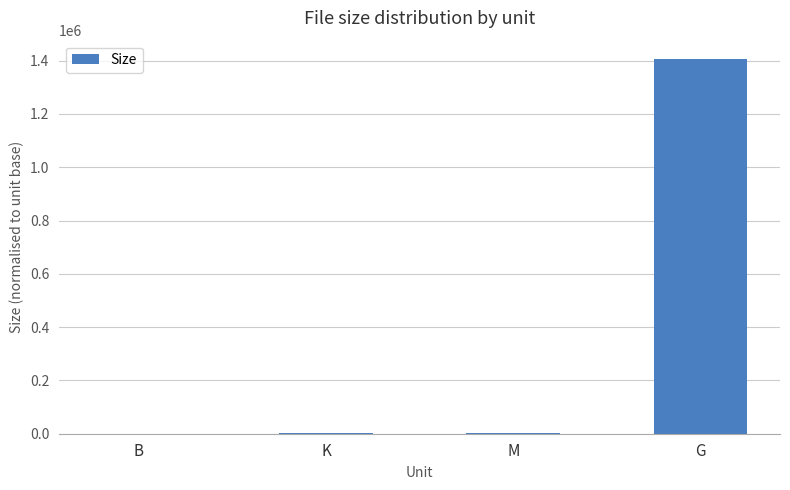

How many data points does each series have?

4